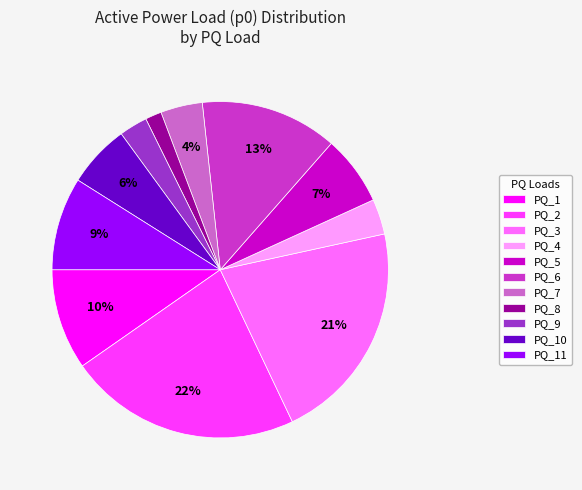

To the nearest percent, what portion does PQ_6 represent?

13%